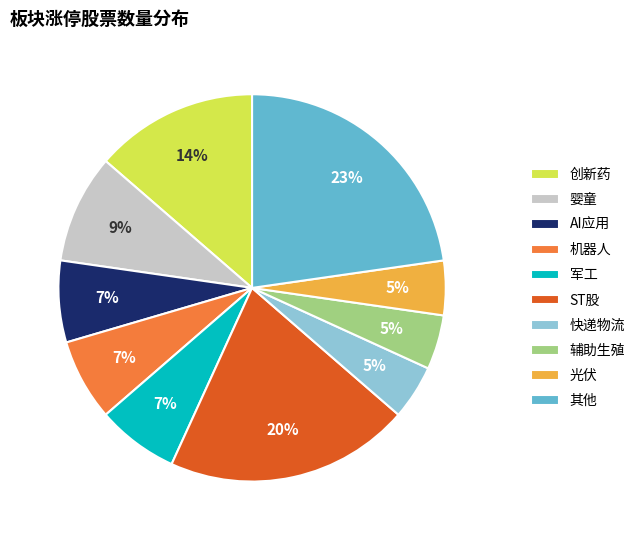

Which category has the biggest portion of the pie?

其他